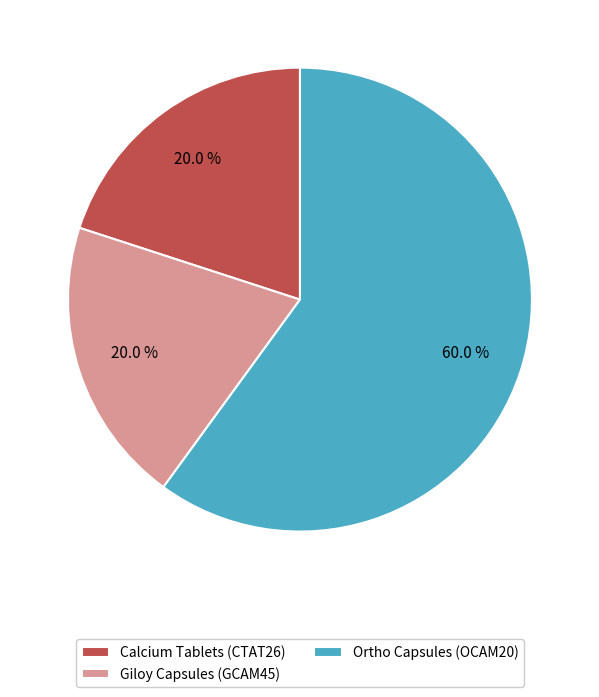

Which slice is the largest?

Ortho Capsules (OCAM20)